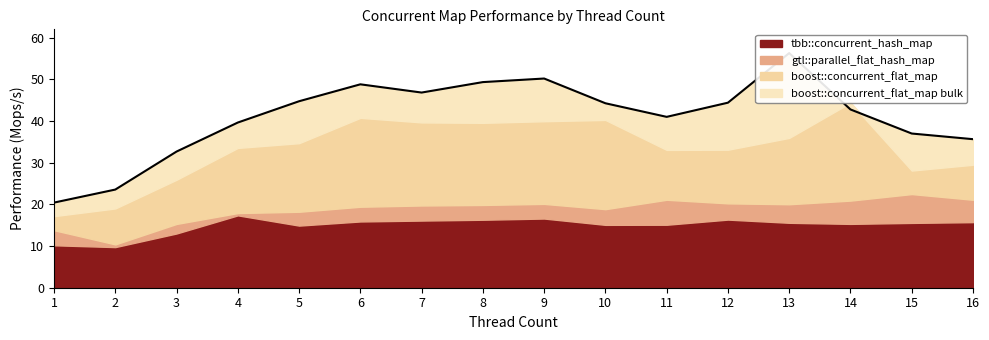

What is the average value of the boost::concurrent_flat_map bulk series?

41.1